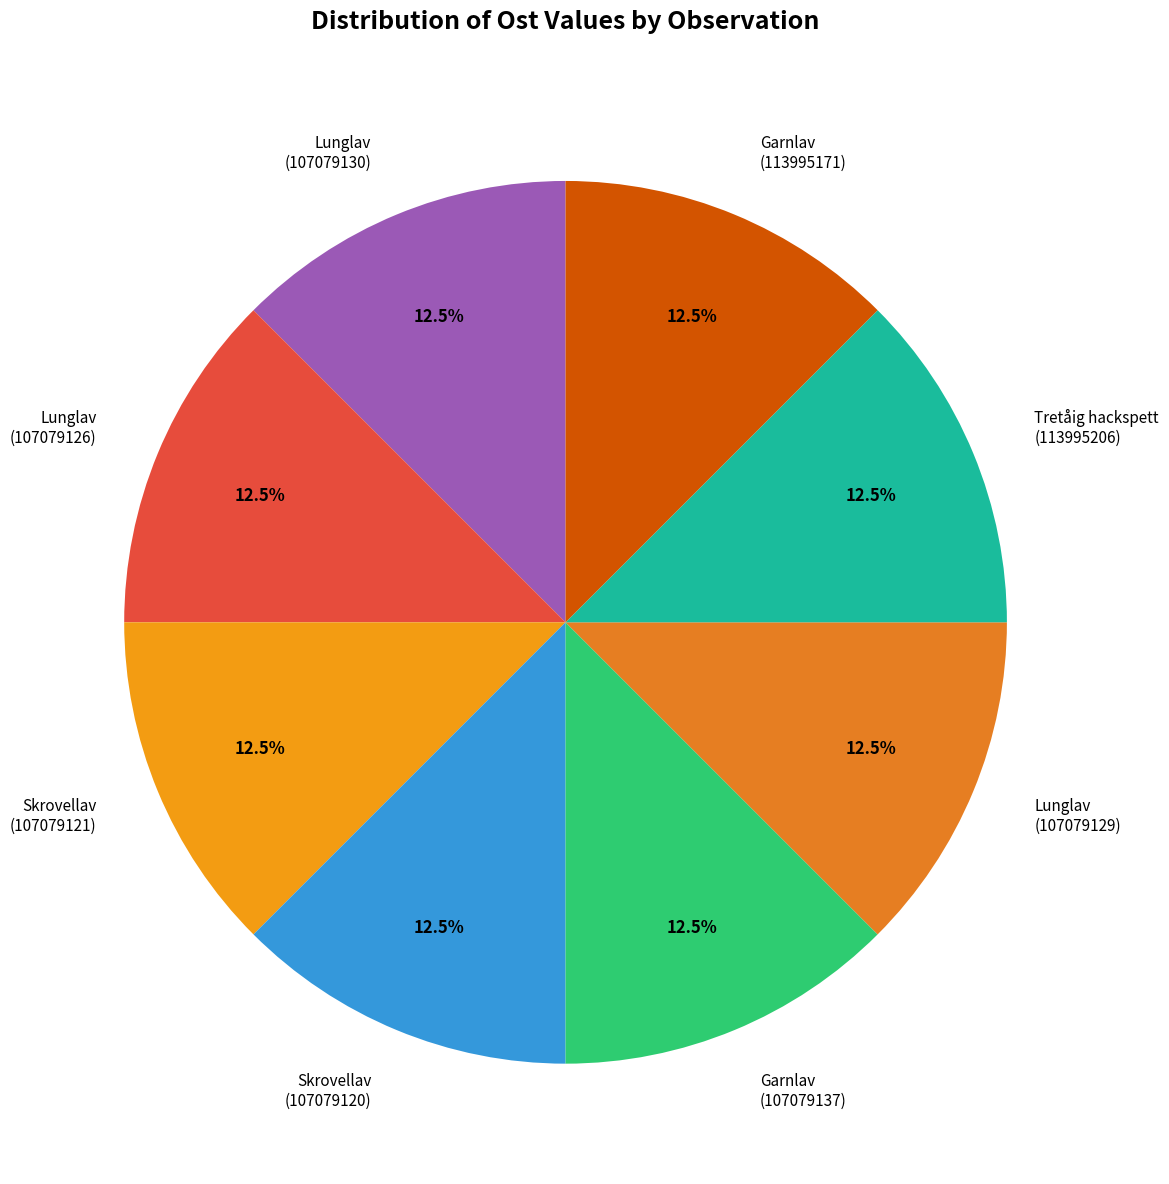

Does Skrovellav (107079121) represent more than half of the total?

No